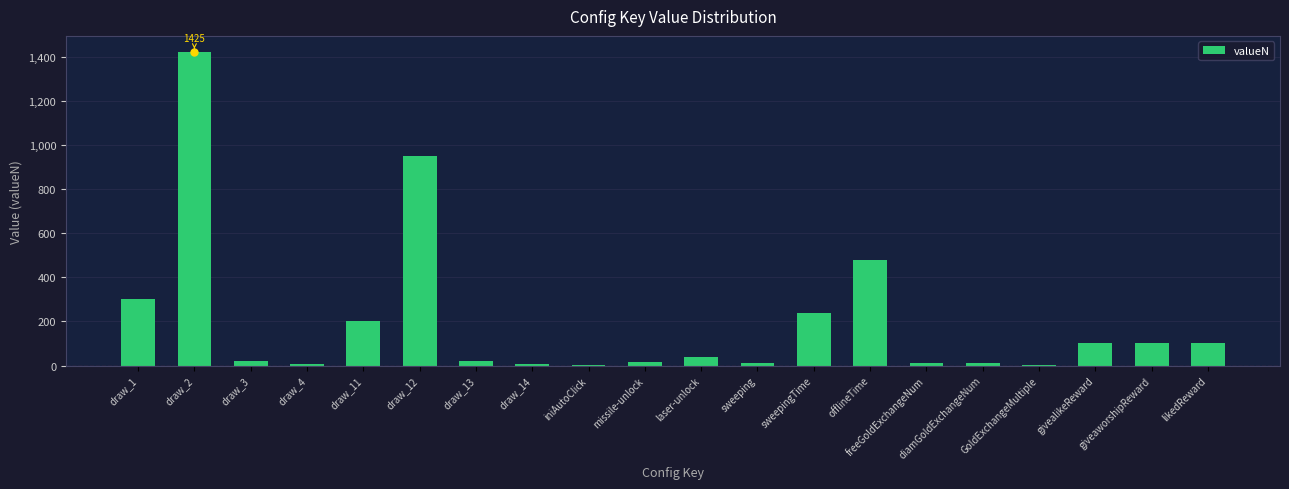

The chart shows a value of 40 at laser-unlock. True or false?

True